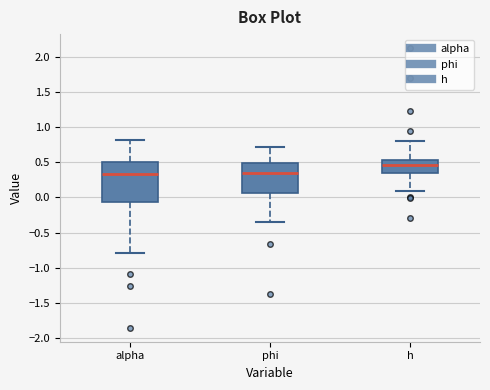

Reading left to right, read every box against the y-axis: the position of its median line, the range the box covers, and the ends of its whiskers. The values are not printed on the chart, so give them approximately, as read against the axis.

alpha: median 0.35, box -0.05 to 0.50, whiskers -0.80 to 0.80
phi: median 0.35, box 0.05 to 0.50, whiskers -0.35 to 0.70
h: median 0.45, box 0.35 to 0.55, whiskers 0.10 to 0.80